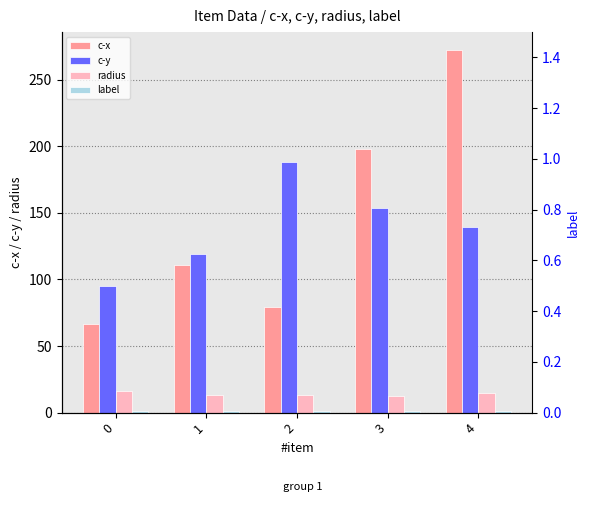

What is the approximate value of c-x at 3?

198.1